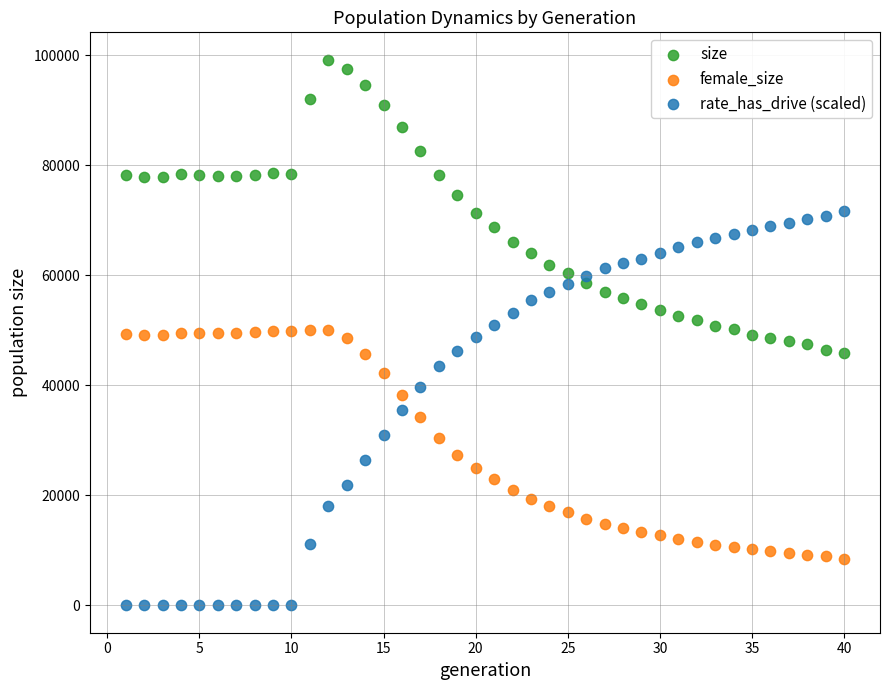

Which series has the largest Y range (max minus min)?

rate_has_drive (scaled)